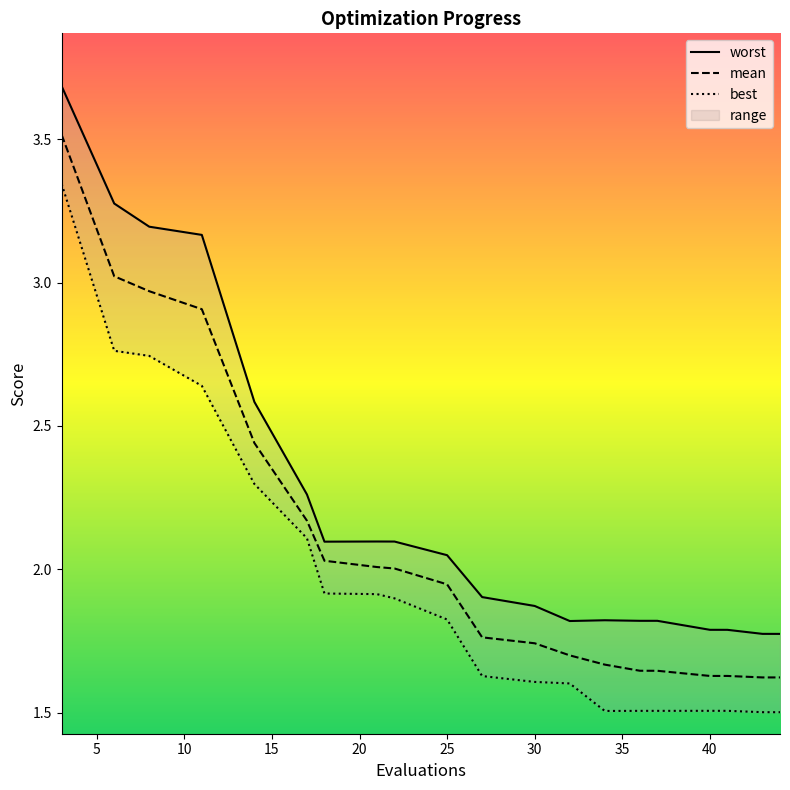

List the series in order of their peak value, highest first.

worst, mean, best